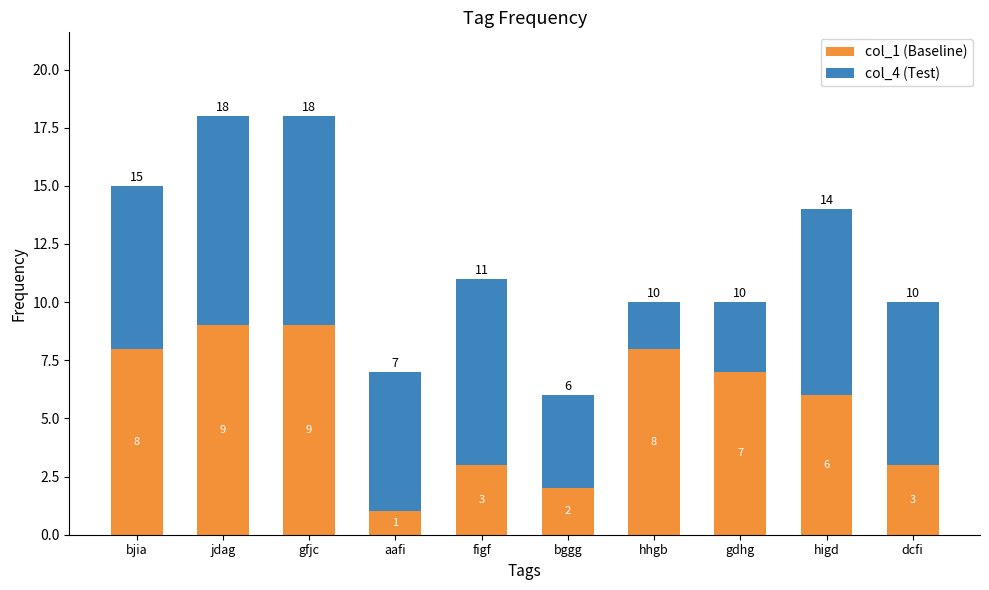

Does the chart contain any negative values?

No